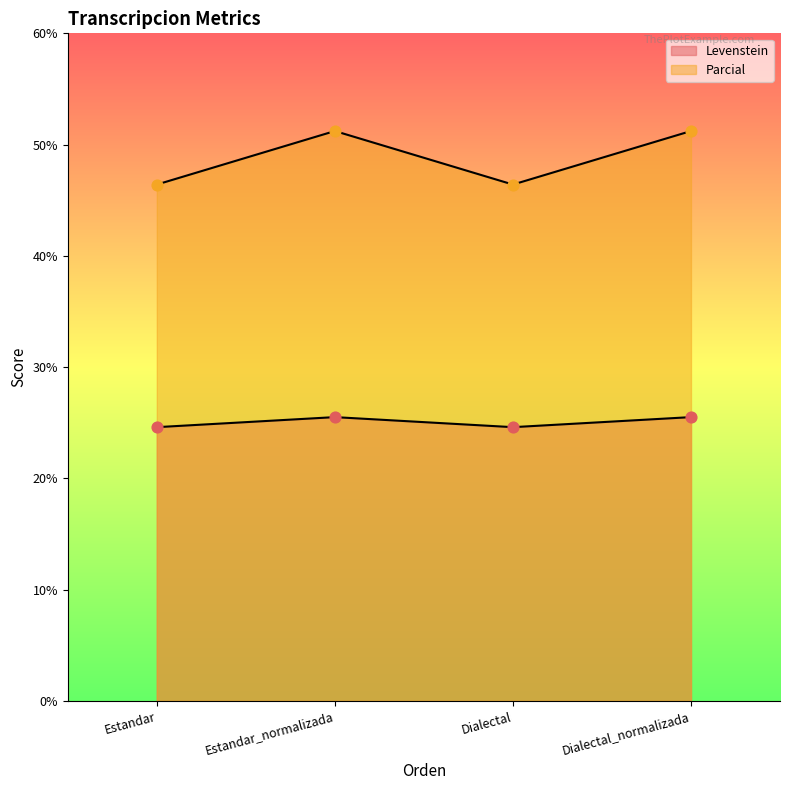

Which series has the largest total across all categories?

Parcial